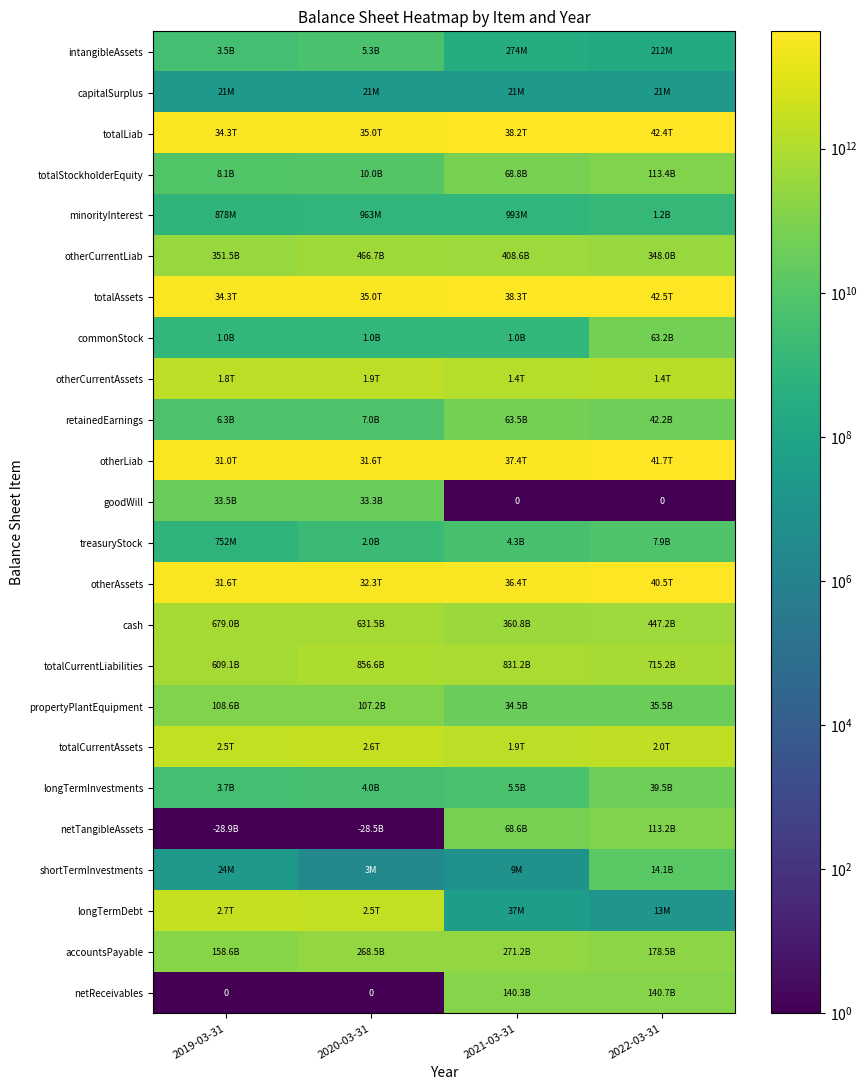

Is it true that capitalSurplus equals 21021000 at 2022-03-31?

True